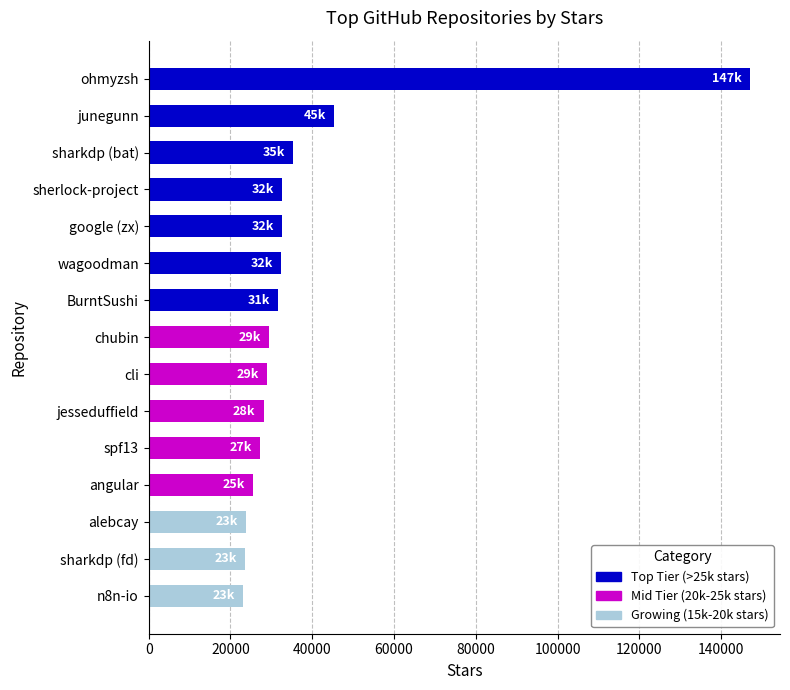

What is the difference between the maximum and minimum values?

123900